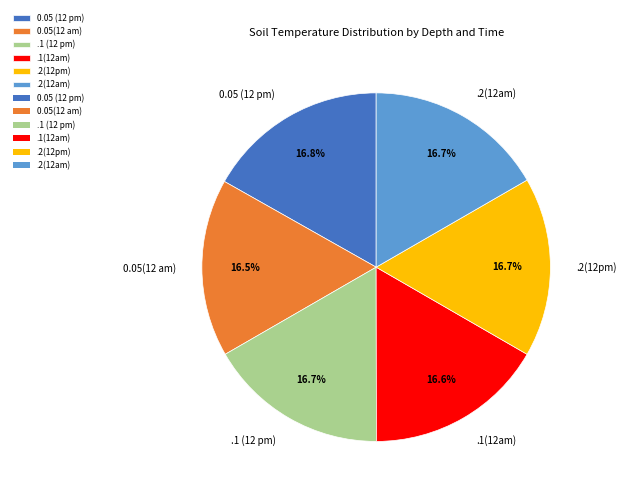

Is .2(12am) the majority of the pie?

No